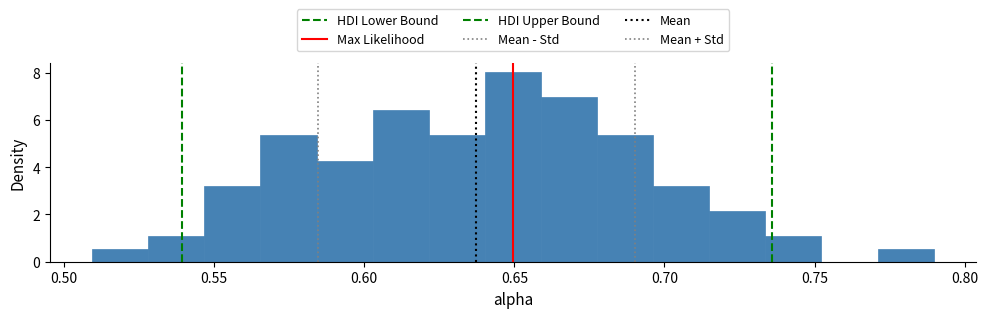

Read against the x-axis, roughly where is the centre of the tallest bar?

0.650